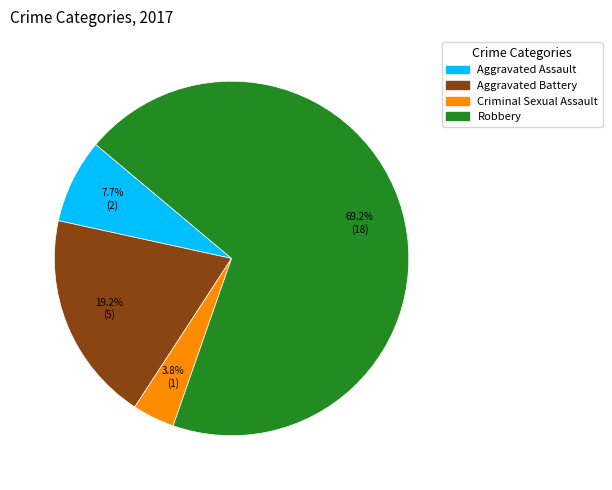

To the nearest percent, what is the combined percentage of Criminal Sexual Assault and Aggravated Assault?

12%